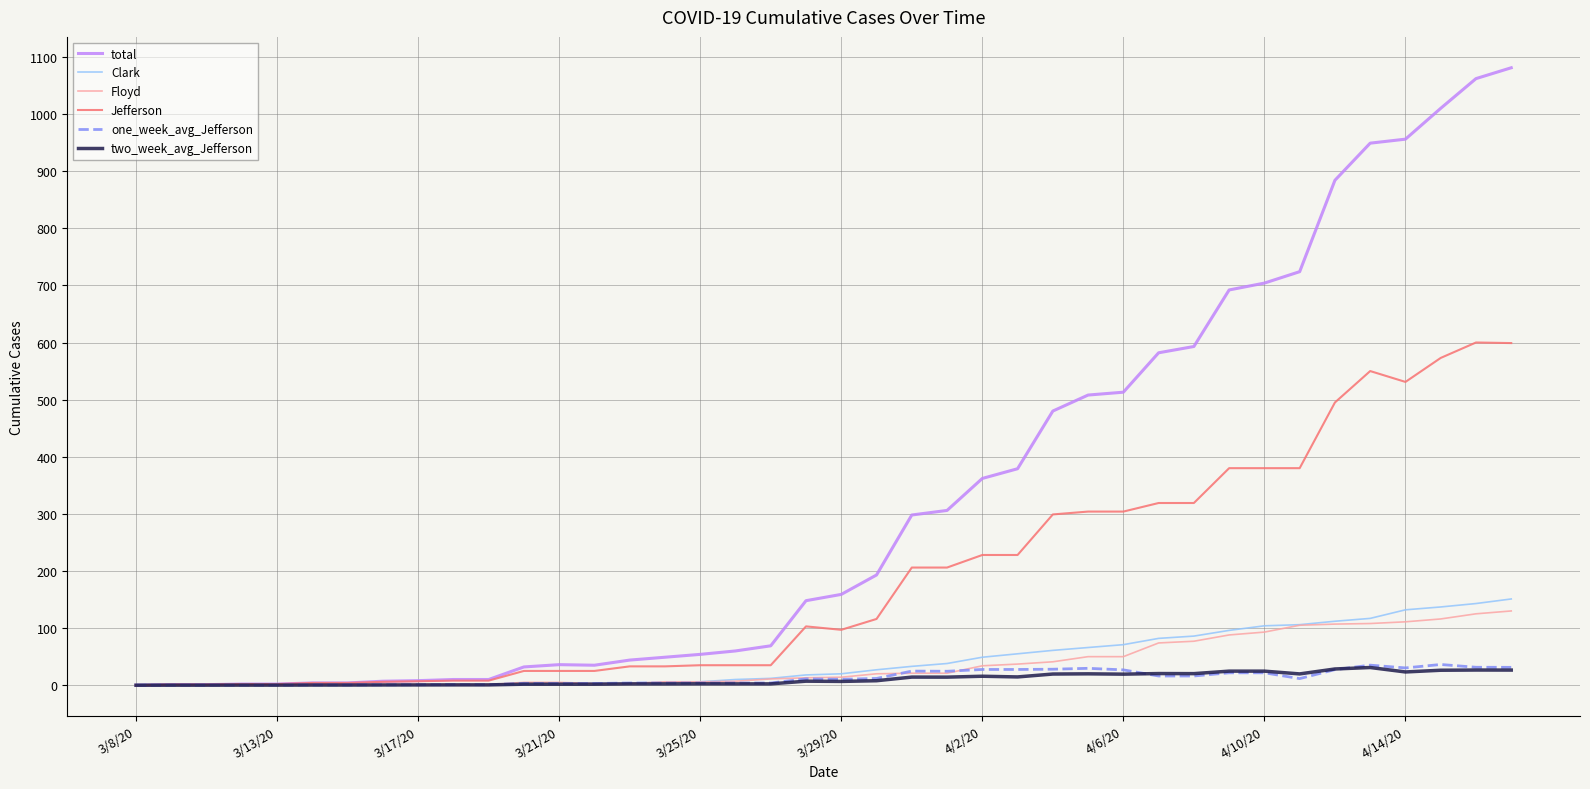

Does the chart have visible grid lines?

Yes